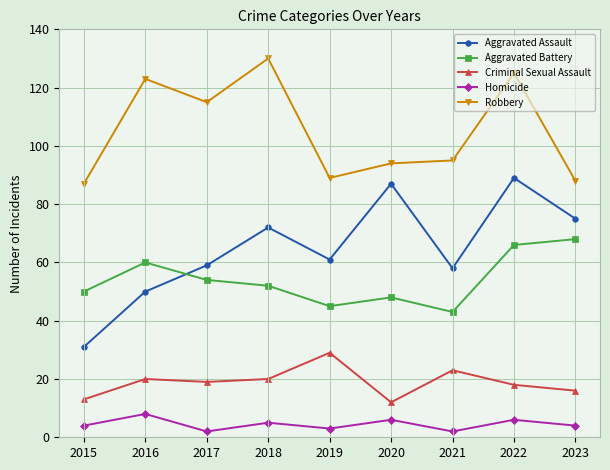

What is the minimum value for Homicide?

2